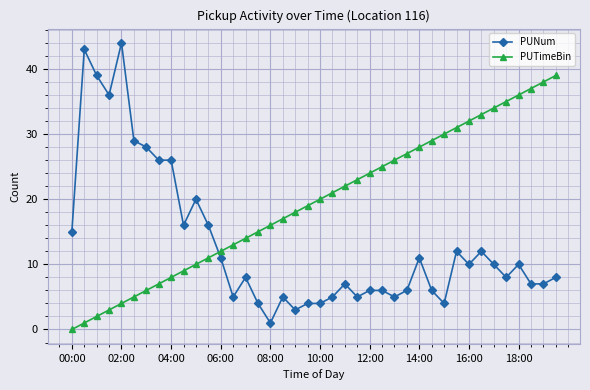

Rank the series by their maximum value, from lowest to highest.

PUTimeBin, PUNum